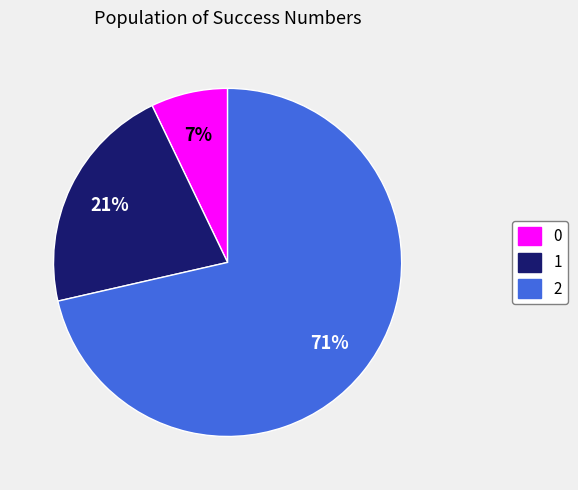

Which category has the biggest portion of the pie?

2